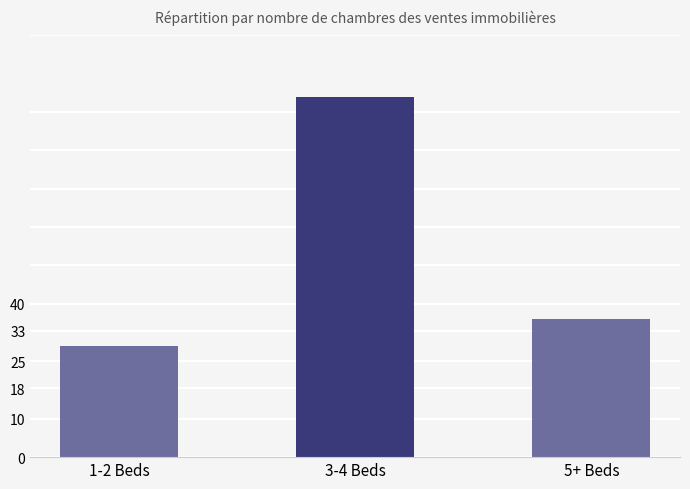

What is the sum of all values?

159